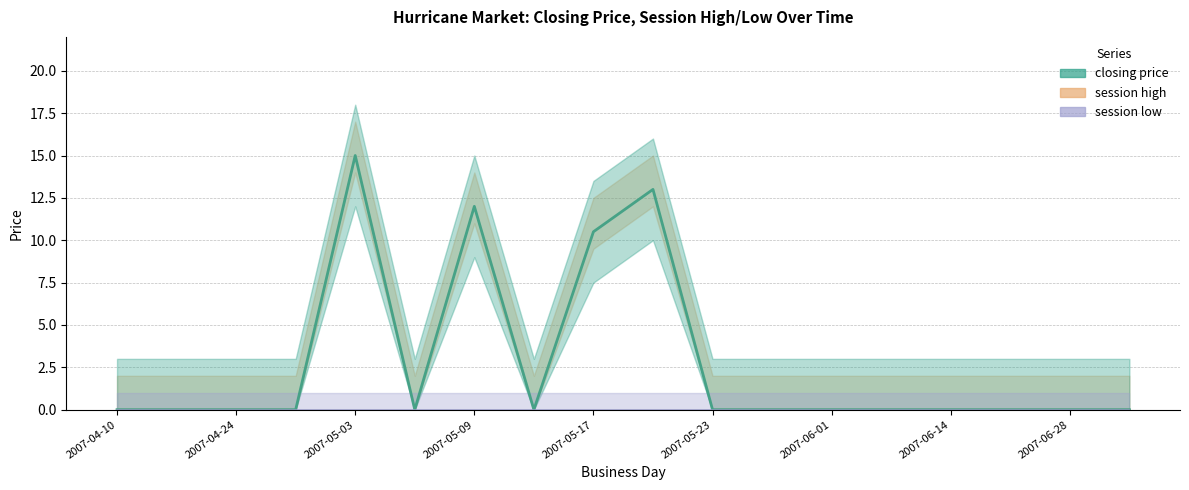

How many positive values does the closing price series have?

4